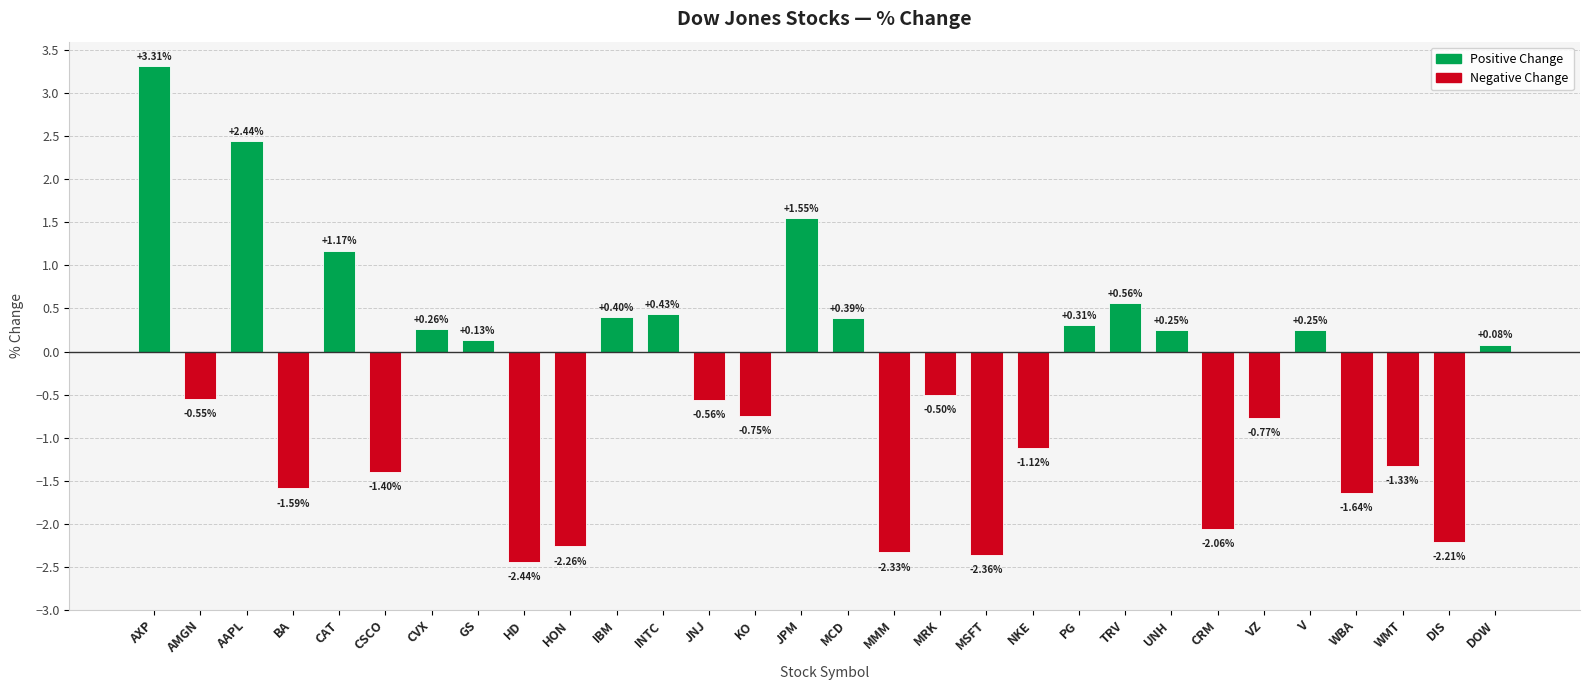

Which label corresponds to the largest value in the chart?

AXP